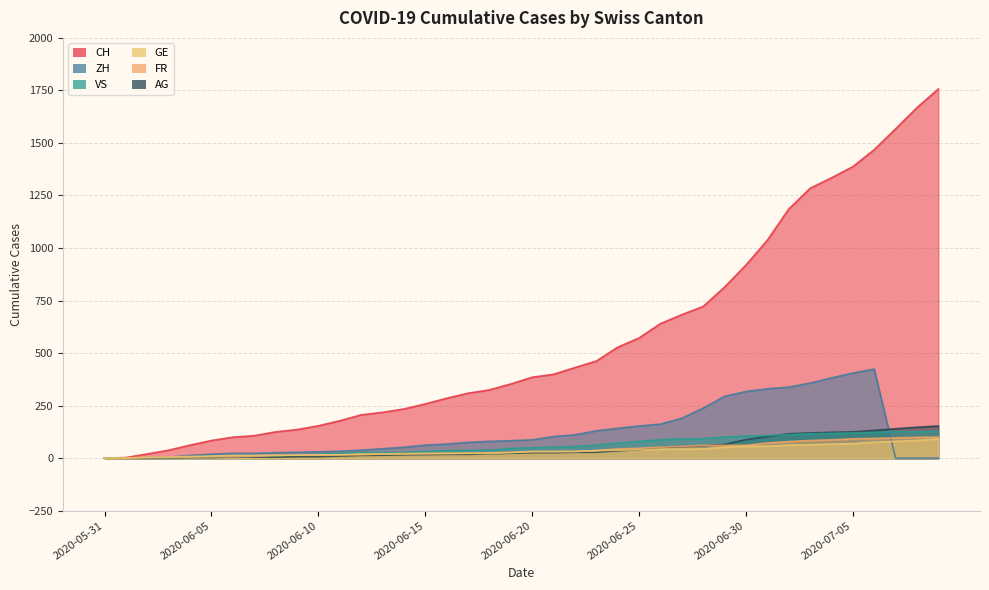

True or false: CH has more than 2 interior local peaks.

False